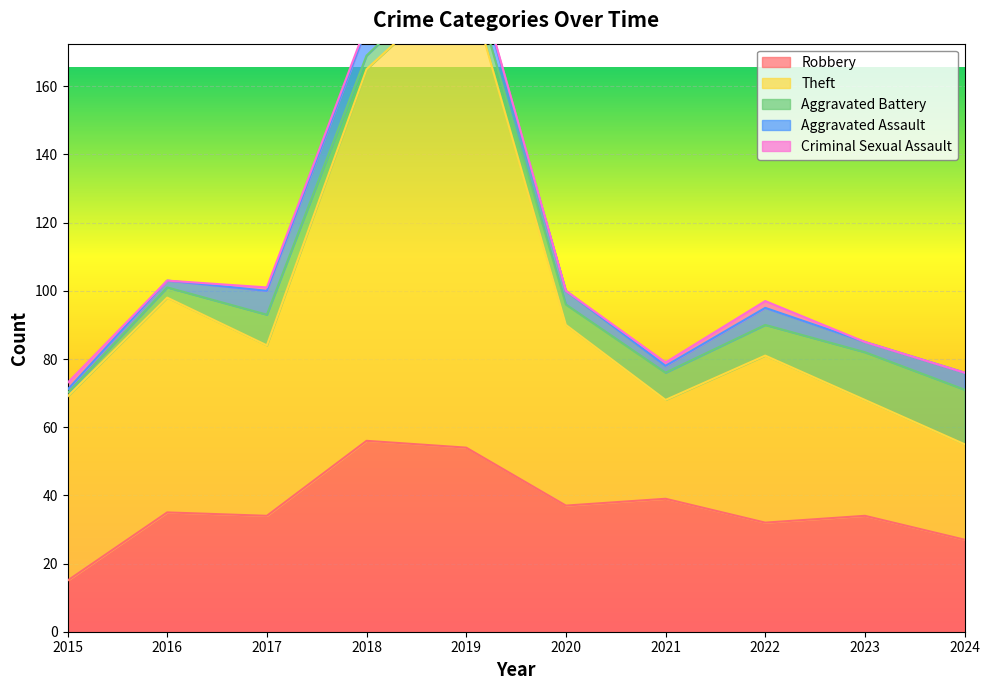

Reading right to left, transcribe all the data shown in this chart.

Robbery: 2024=27	2023=34	2022=32	2021=39	2020=37	2019=54	2018=56	2017=34	2016=35	2015=15
Theft: 2024=28	2023=34	2022=49	2021=29	2020=53	2019=138	2018=109	2017=50	2016=63	2015=54
Aggravated Battery: 2024=16	2023=14	2022=9	2021=8	2020=6	2019=5	2018=4	2017=9	2016=3	2015=1
Aggravated Assault: 2024=5	2023=3	2022=5	2021=2	2020=4	2019=5	2018=8	2017=7	2016=2	2015=1
Criminal Sexual Assault: 2024=0	2023=0	2022=2	2021=1	2020=0	2019=1	2018=1	2017=1	2016=0	2015=2